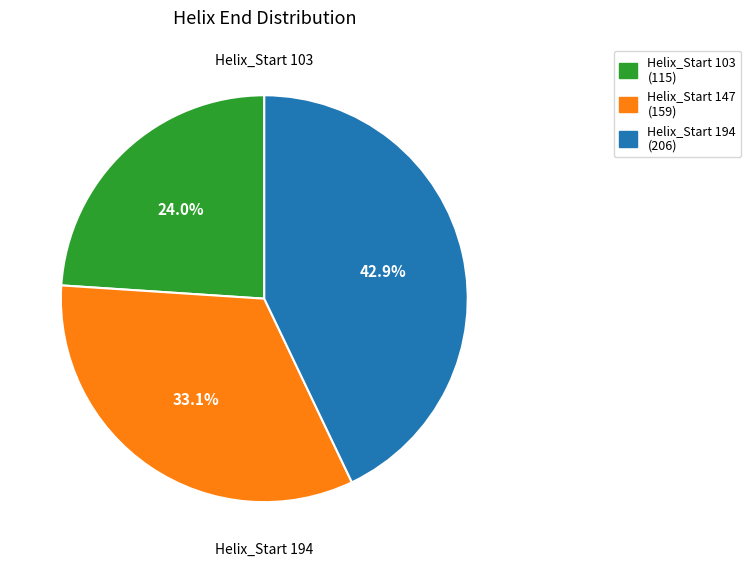

To the nearest percent, what is the average slice percentage?

33%